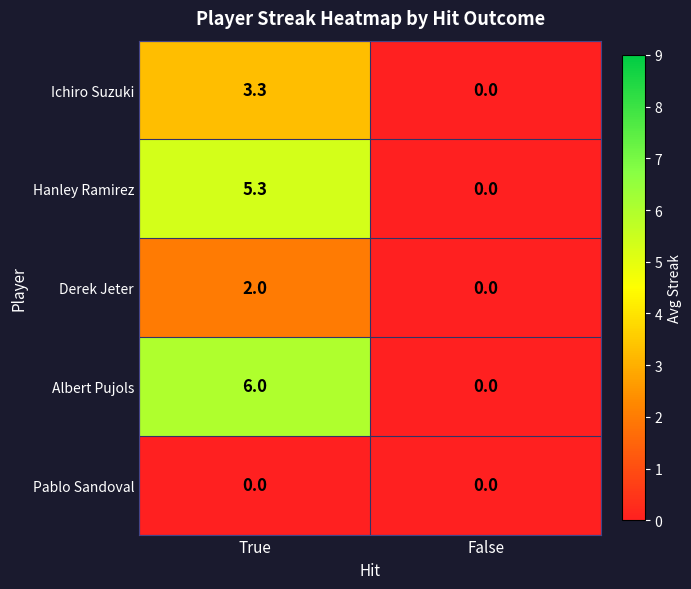

Rank the series by their maximum value, from highest to lowest.

Albert Pujols, Hanley Ramirez, Ichiro Suzuki, Derek Jeter, Pablo Sandoval